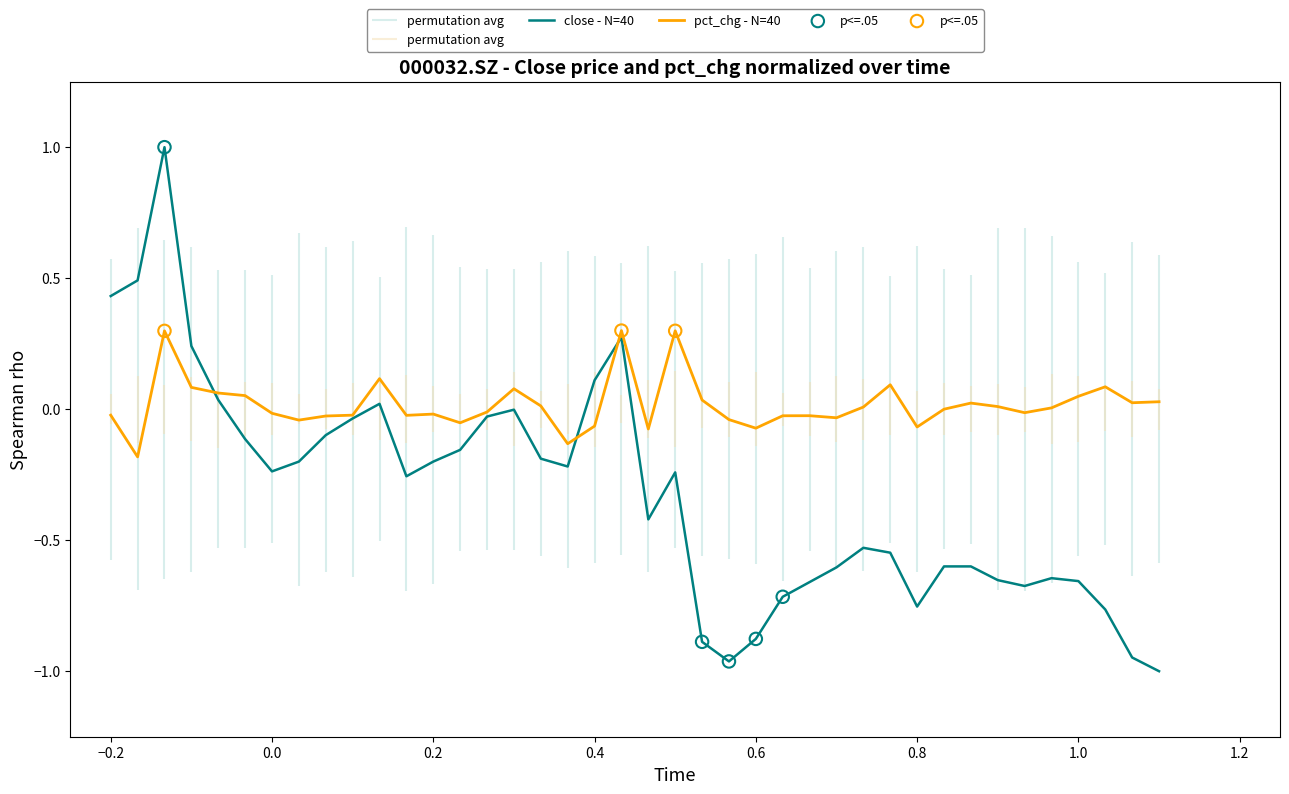

At how many categories does at least one series exceed 0?

22